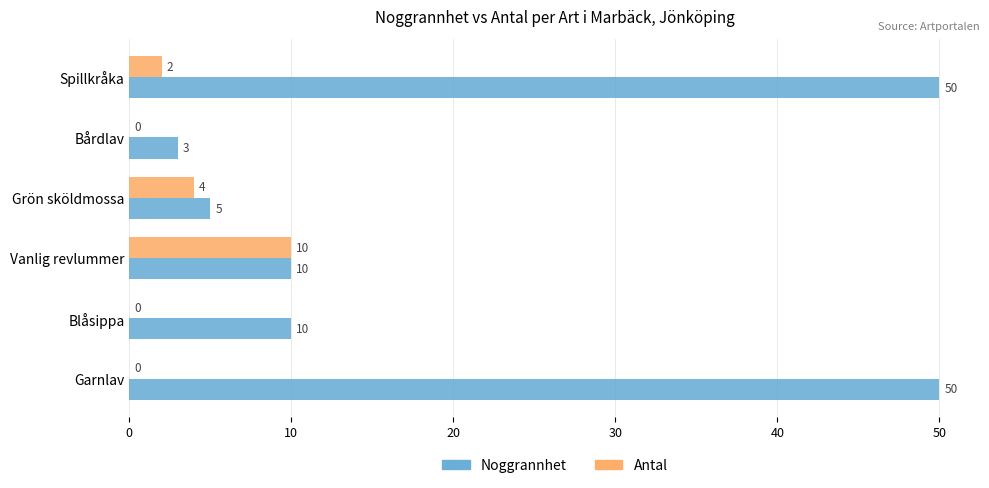

What is the maximum value for Noggrannhet?

50